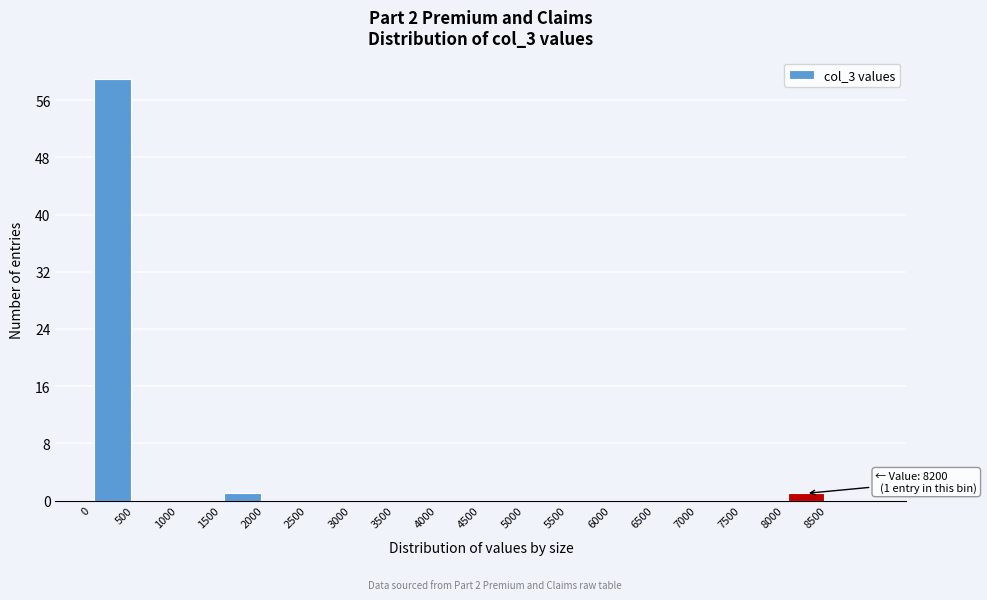

Over which range of the x-axis is the bar tallest?

0 to 500